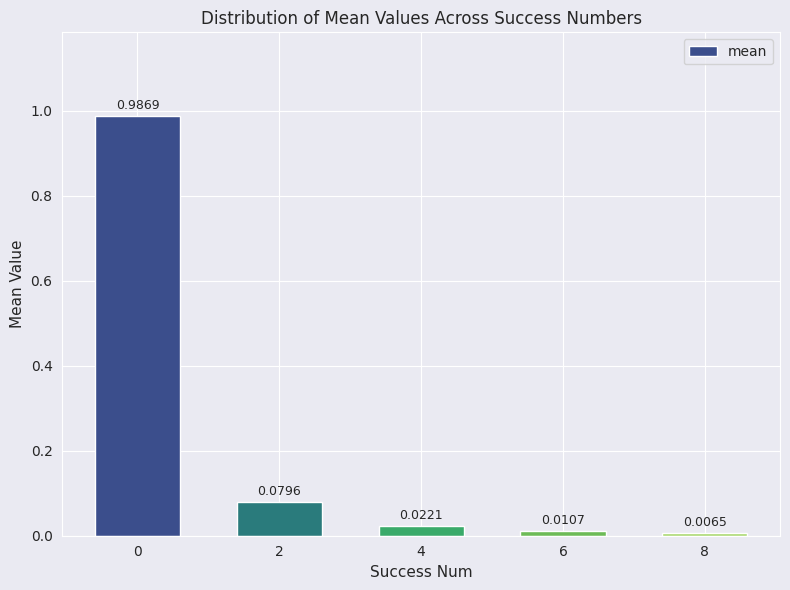

What is the sum of all values?

1.1